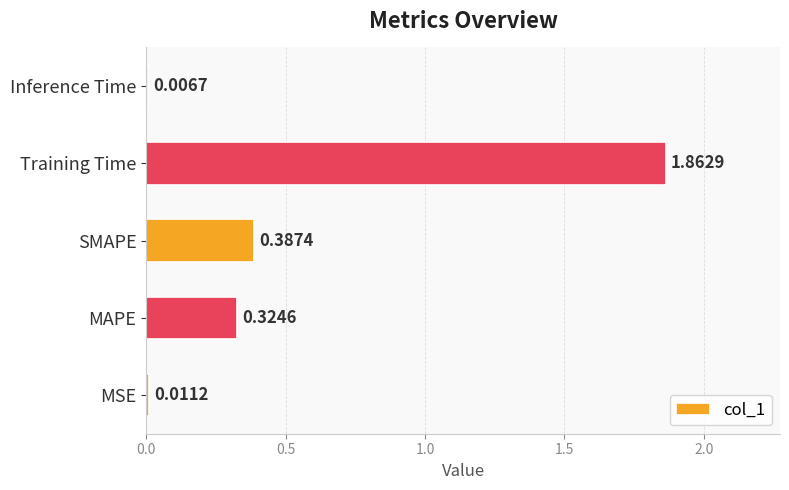

What is the sum of the values at MAPE and SMAPE?

0.7